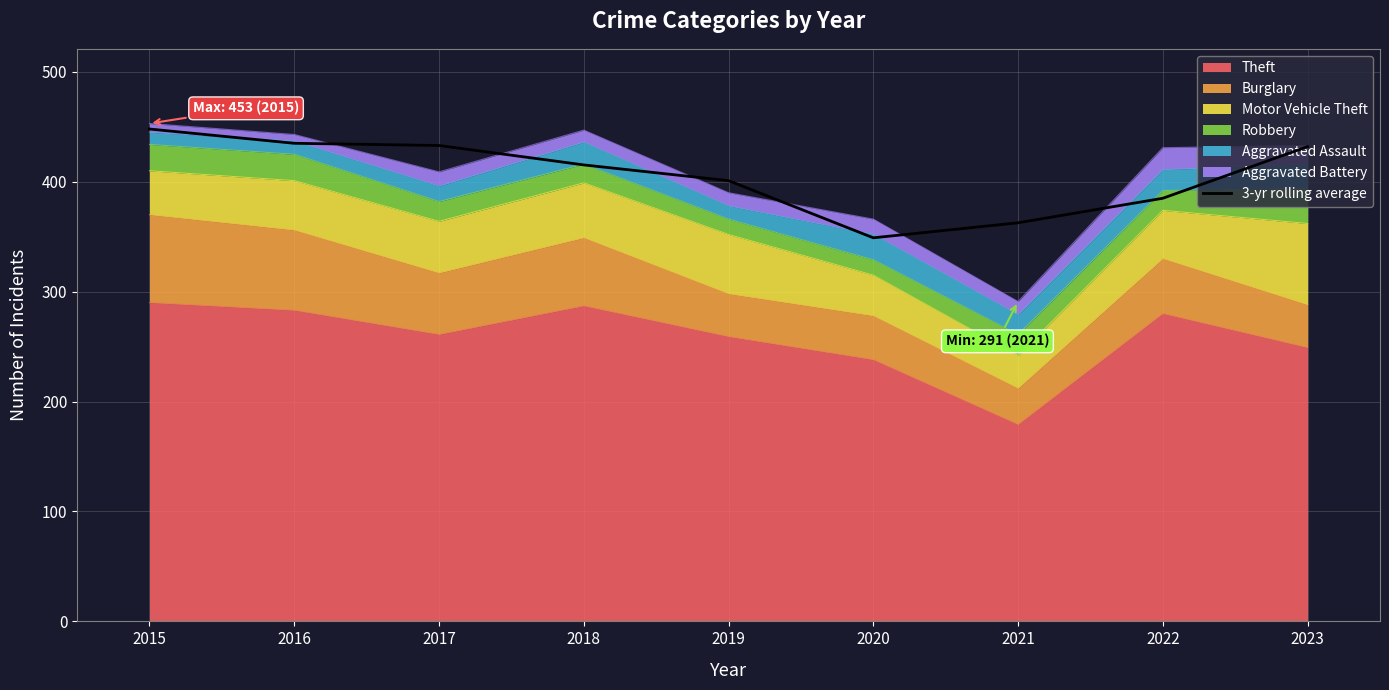

What is the difference between the values at 2021 and 2022?

22.3